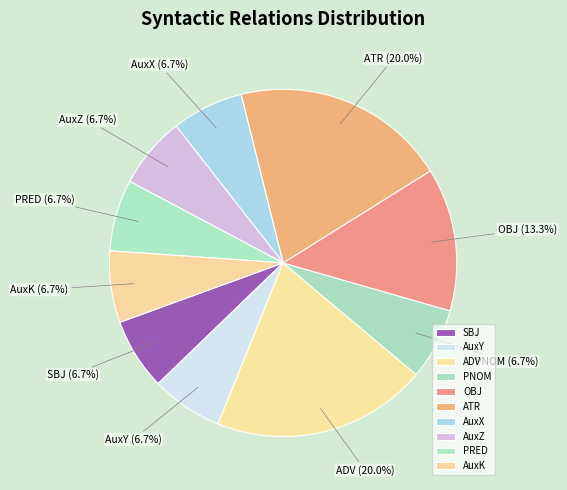

Does any single category account for the majority?

No